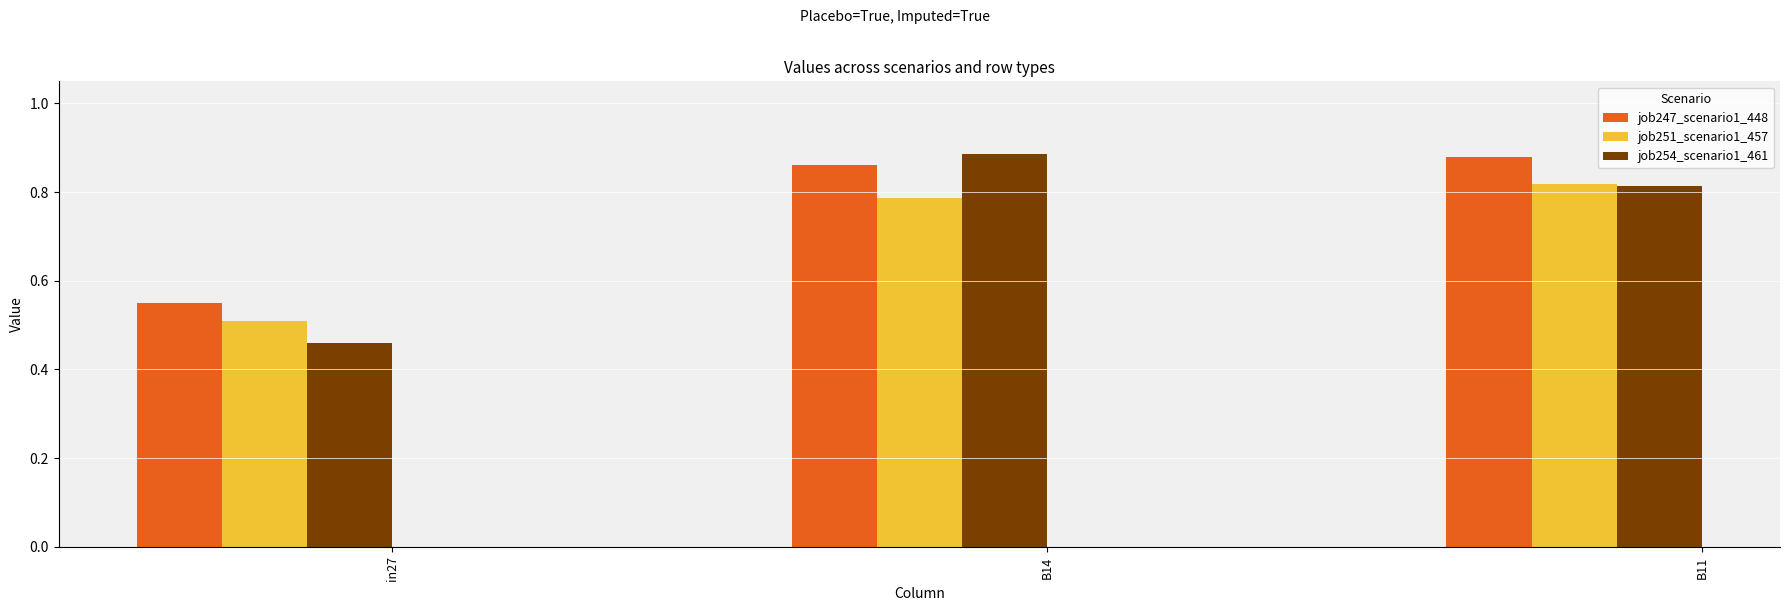

At how many categories does at least one series exceed 0?

3